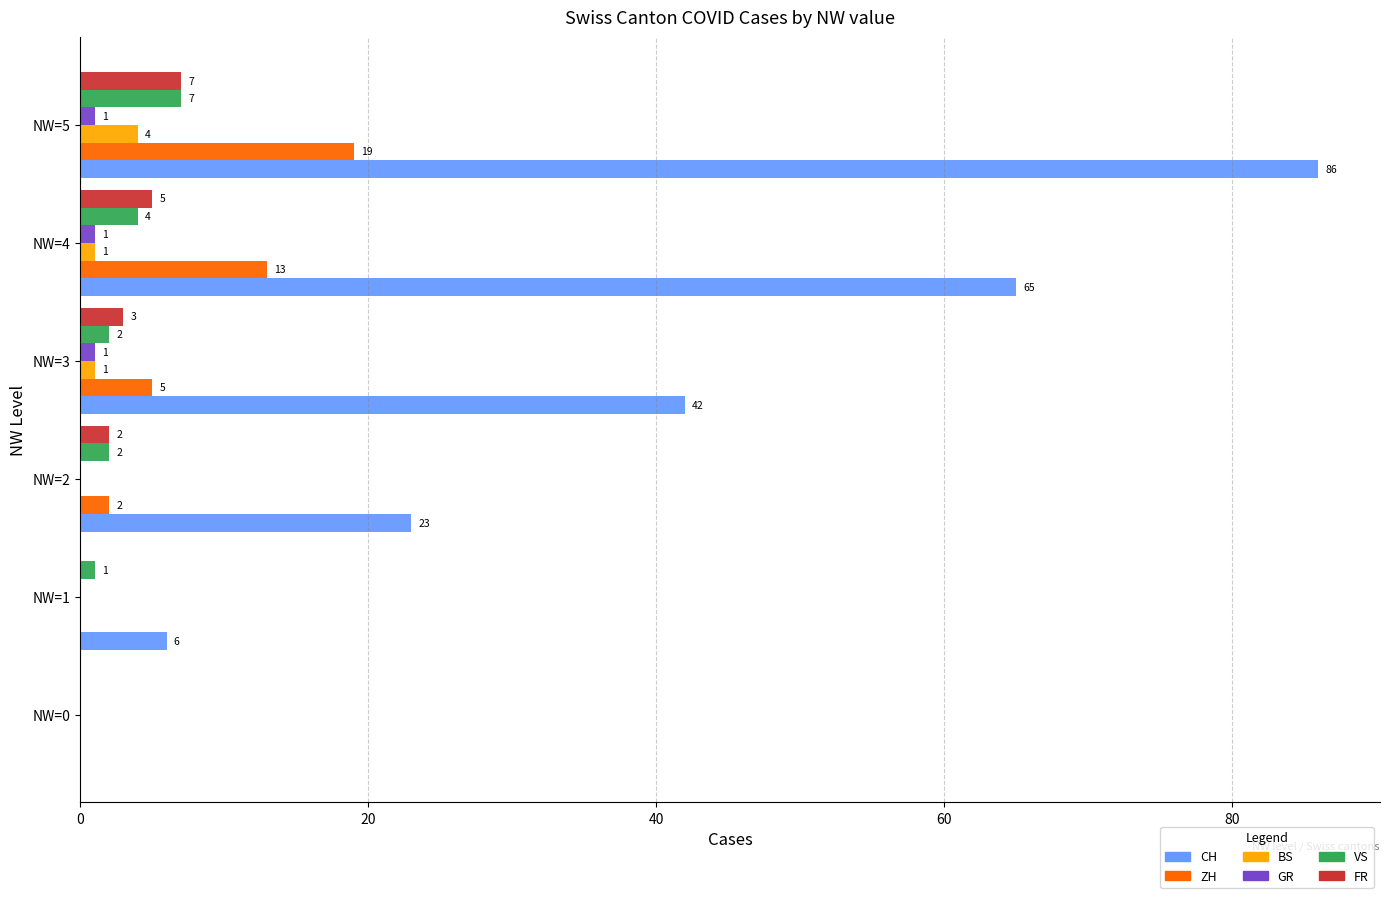

The BS series shows 0 at NW=2. True or false?

True